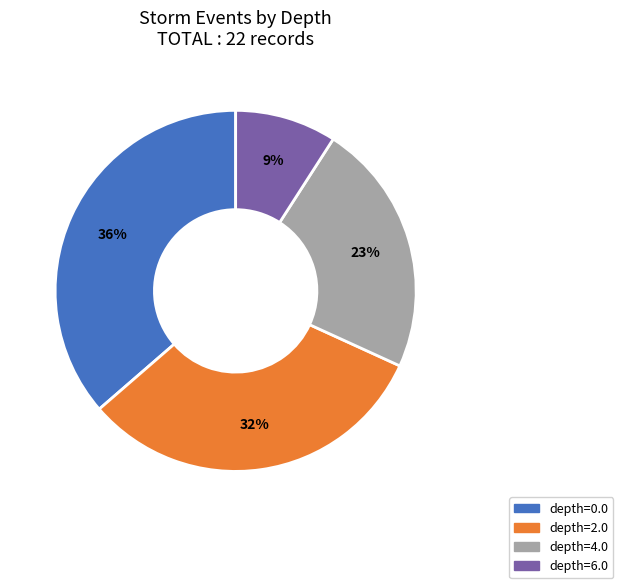

Does any single category account for the majority?

No